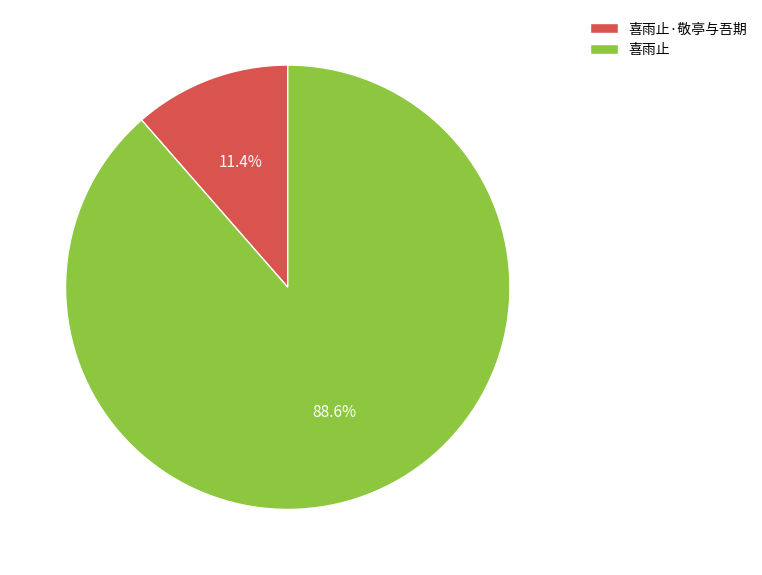

To the nearest percent, what portion does 喜雨止·敬亭与吾期 represent?

11%